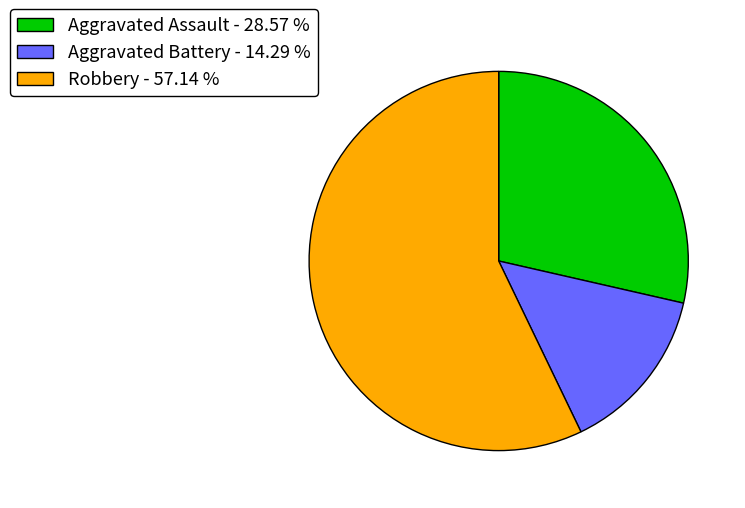

Is it true that Robbery is 57% of the pie?

True